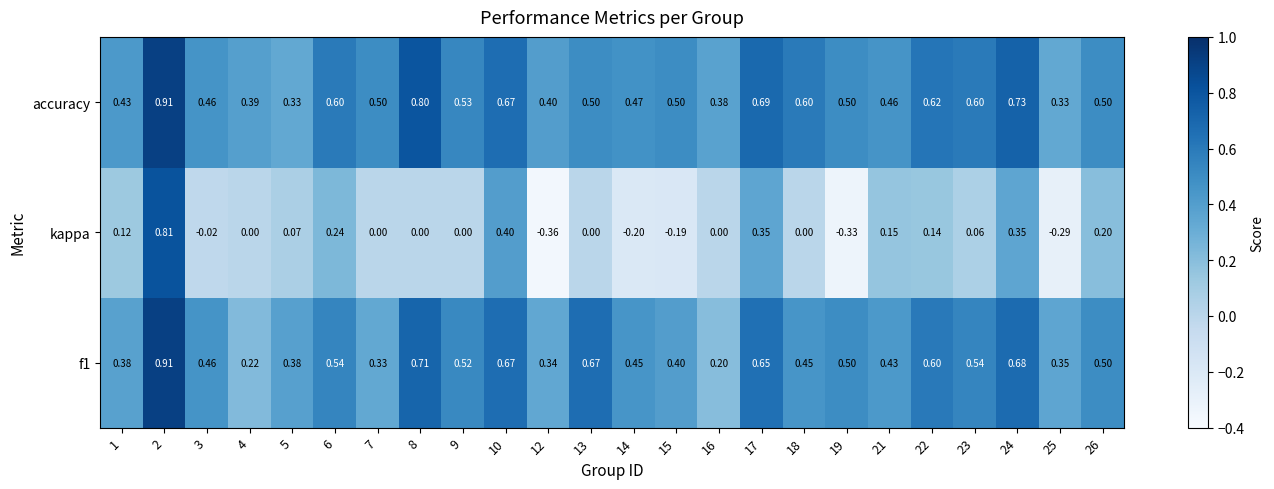

Between 2 and 24, which series saw the biggest shift?

kappa